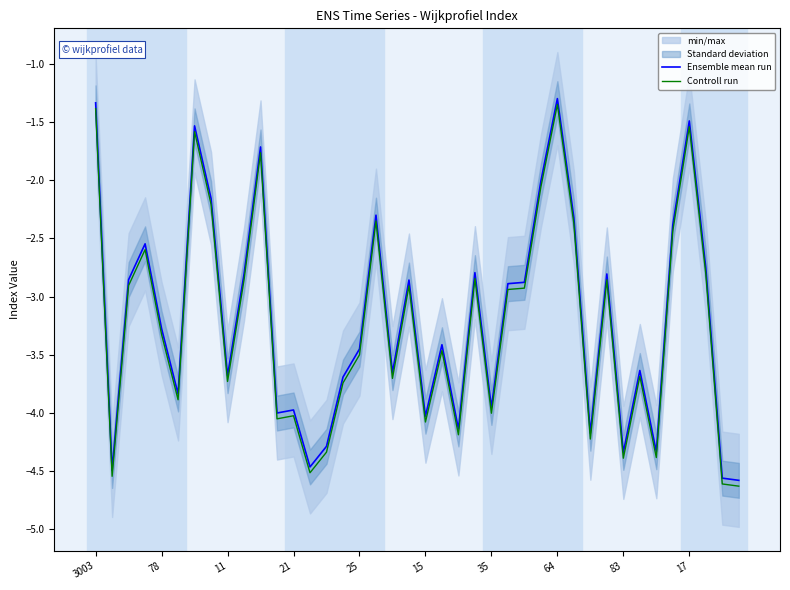

Rank the series by their maximum value, from highest to lowest.

Ensemble mean run, Controll run